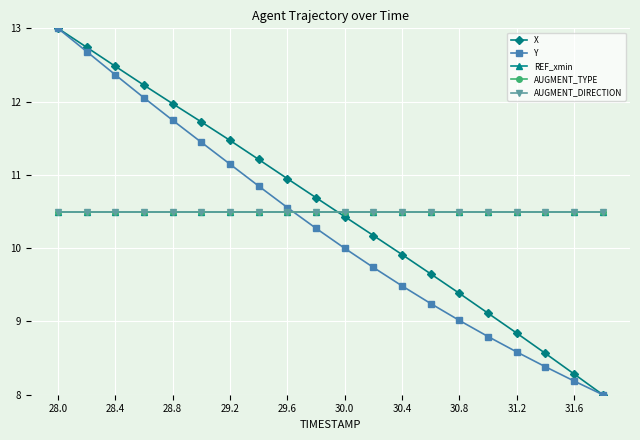

What is the difference between the maximum and second lowest values in the X series?

4.7